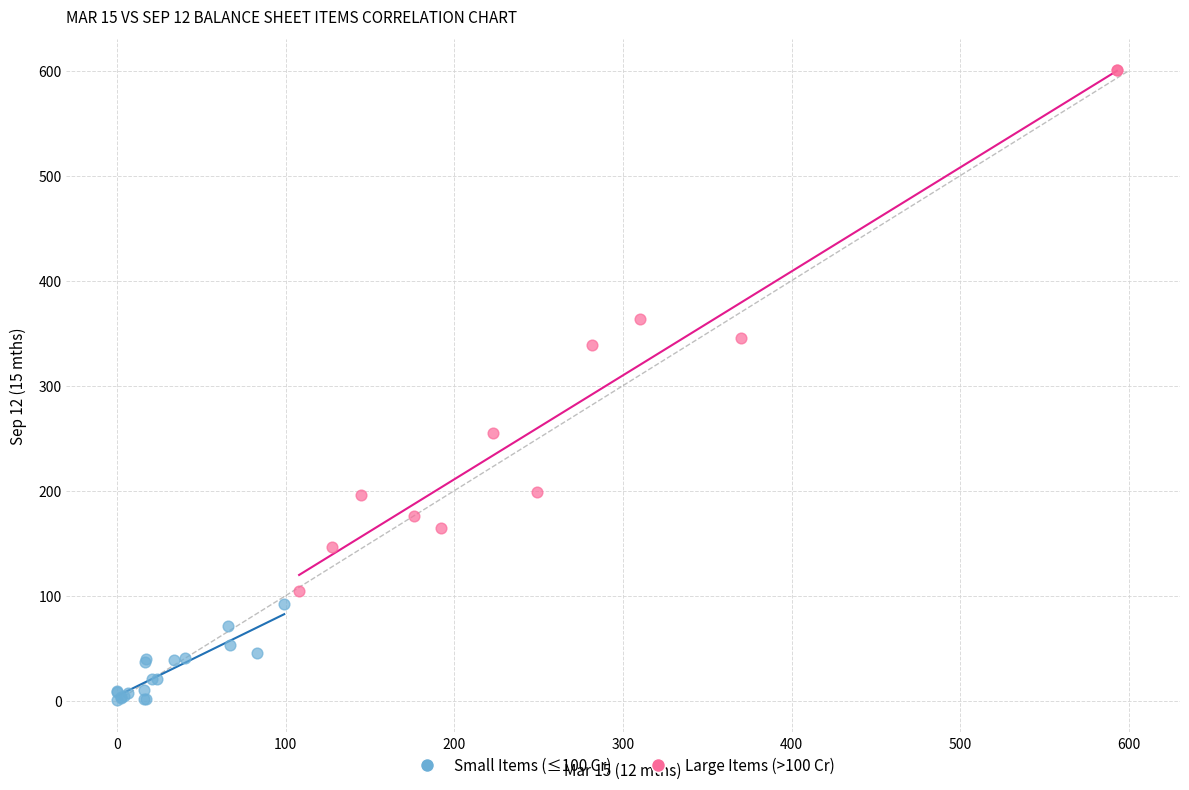

Which series reaches the maximum Y coordinate?

Large Items (>100 Cr)